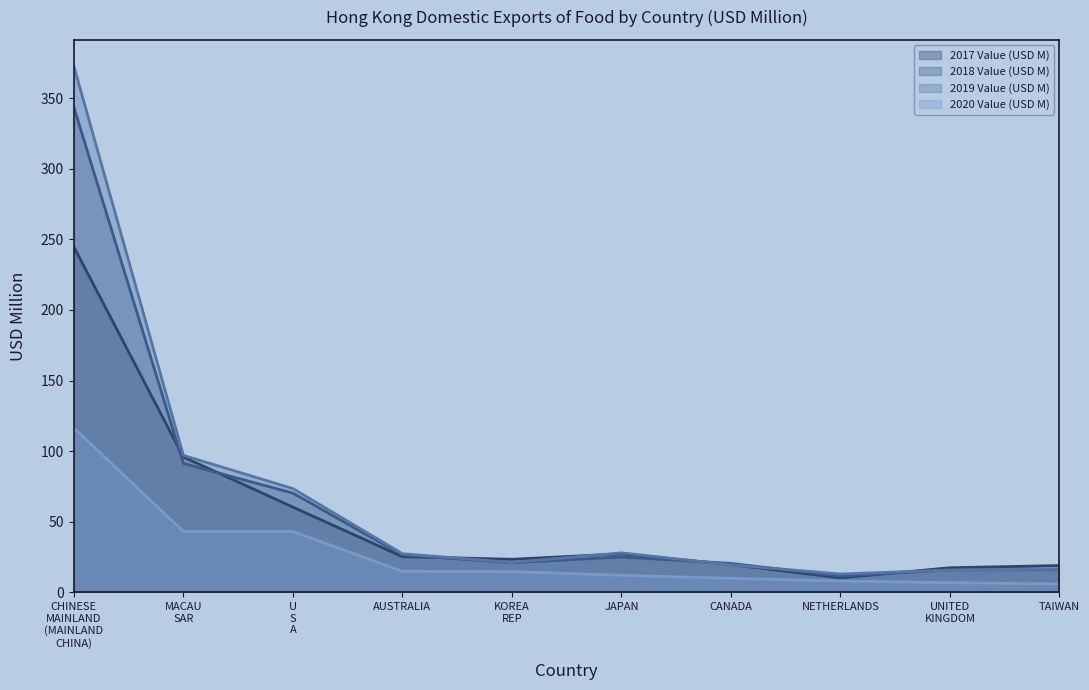

How many data points in 2017 Value (USD M) are less than 25?

5